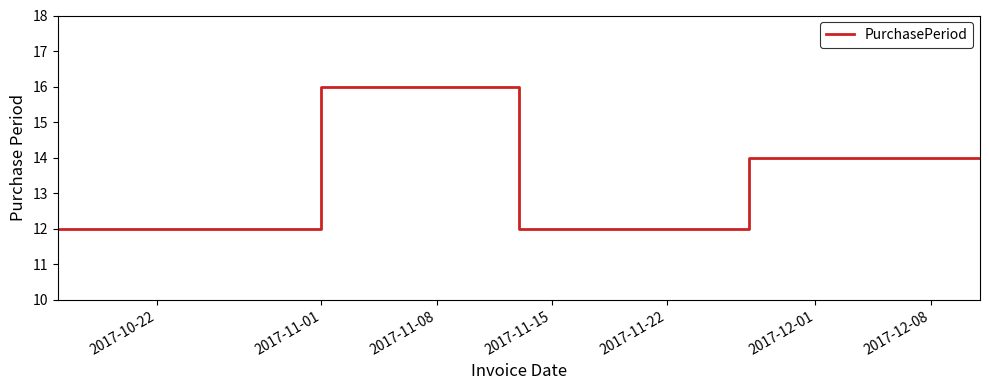

What is the sum of all values?

68